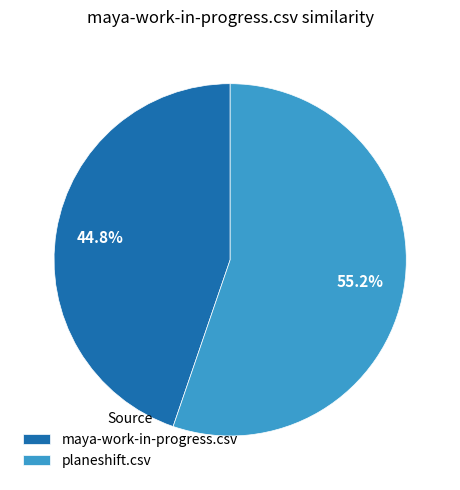

Is the sum of maya-work-in-progress.csv and planeshift.csv greater than half?

Yes